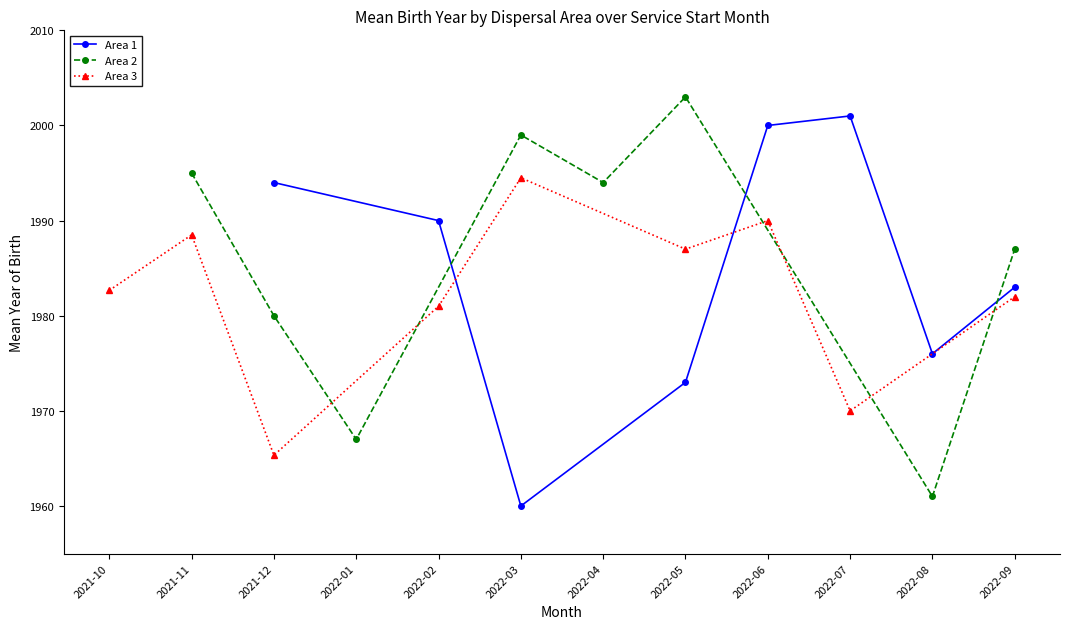

Is it true that Area 1 equals 2000 at 2022-06?

True